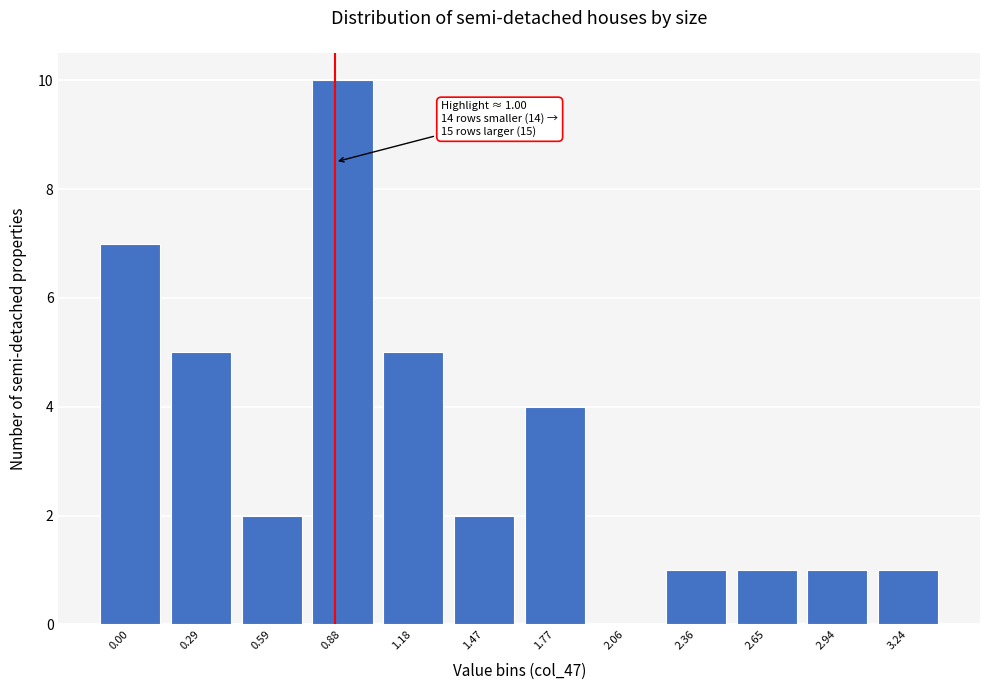

Reading right to left, what are all the values shown in this chart?

3.24=1	2.94=1	2.65=1	2.36=1	2.06=0	1.77=4	1.47=2	1.18=5	0.88=10	0.59=2	0.29=5	0.00=7